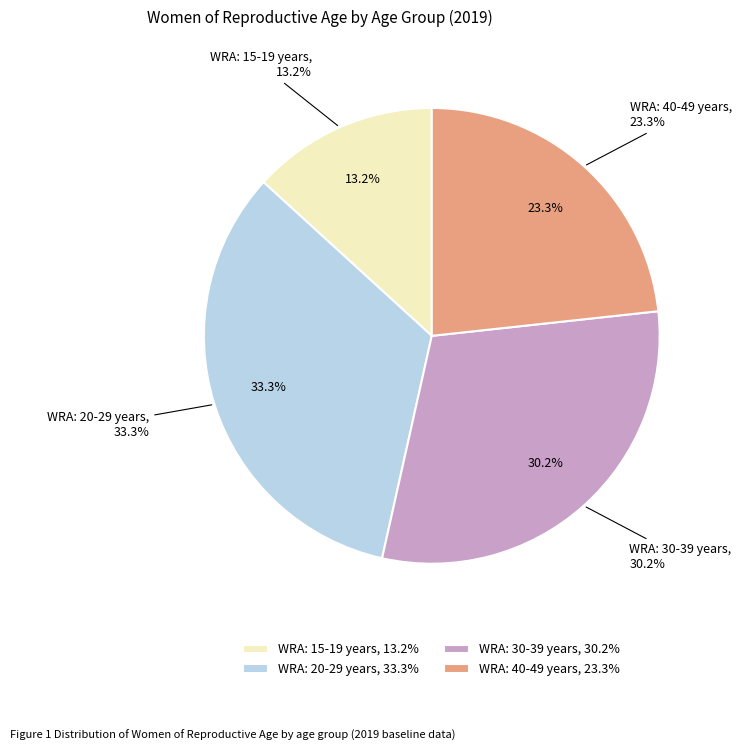

To the nearest percent, what portion does WRA: 15-19 years represent?

13%